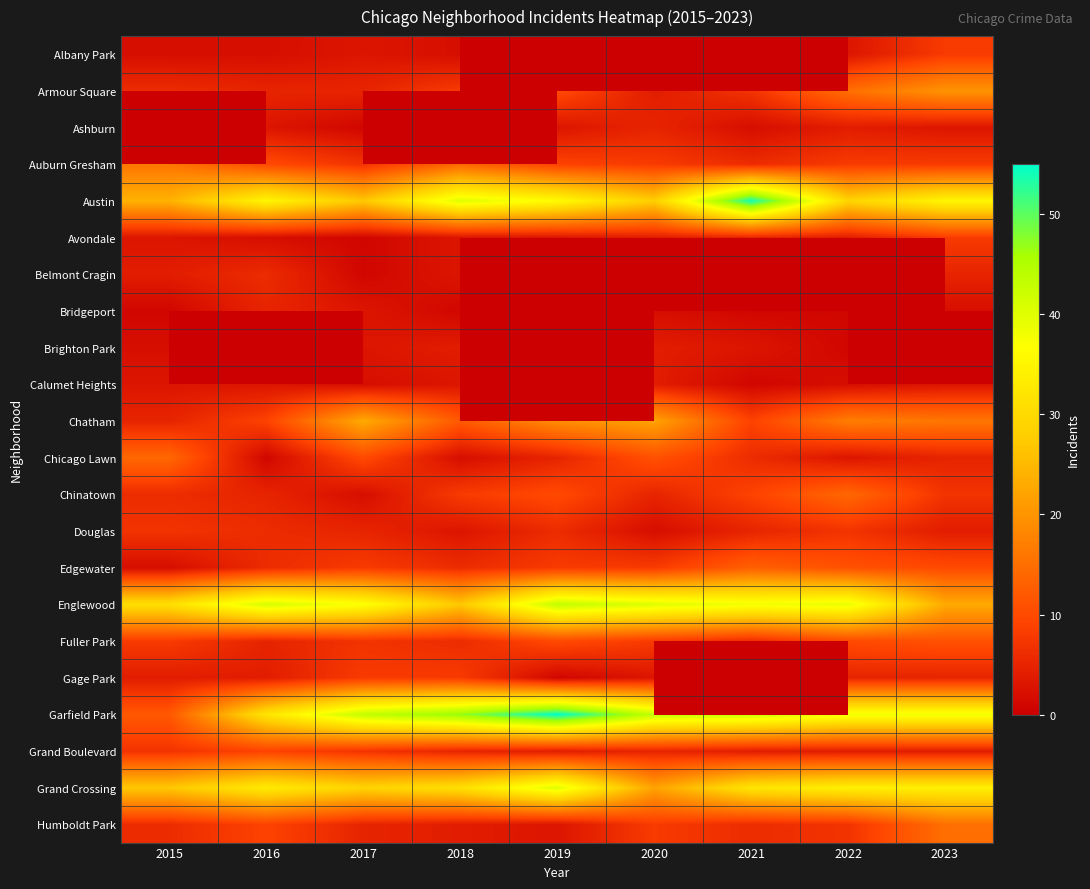

True or false: Calumet Heights has a value of 3.0 at 2023.

True